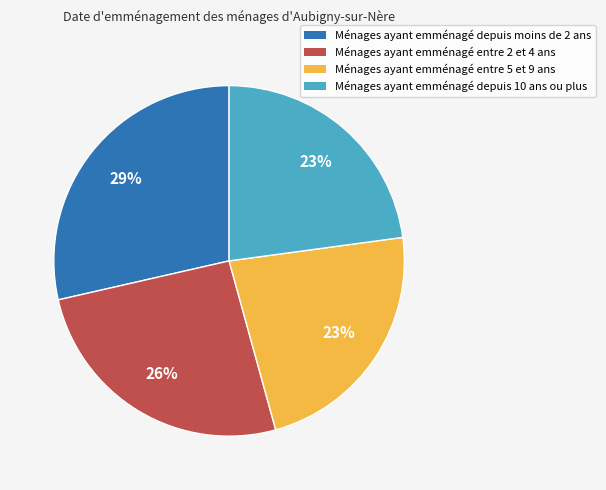

What is the ratio of the value at Ménages ayant emménagé entre 2 et 4 ans to the value at Ménages ayant emménagé depuis 10 ans ou plus?

1.1